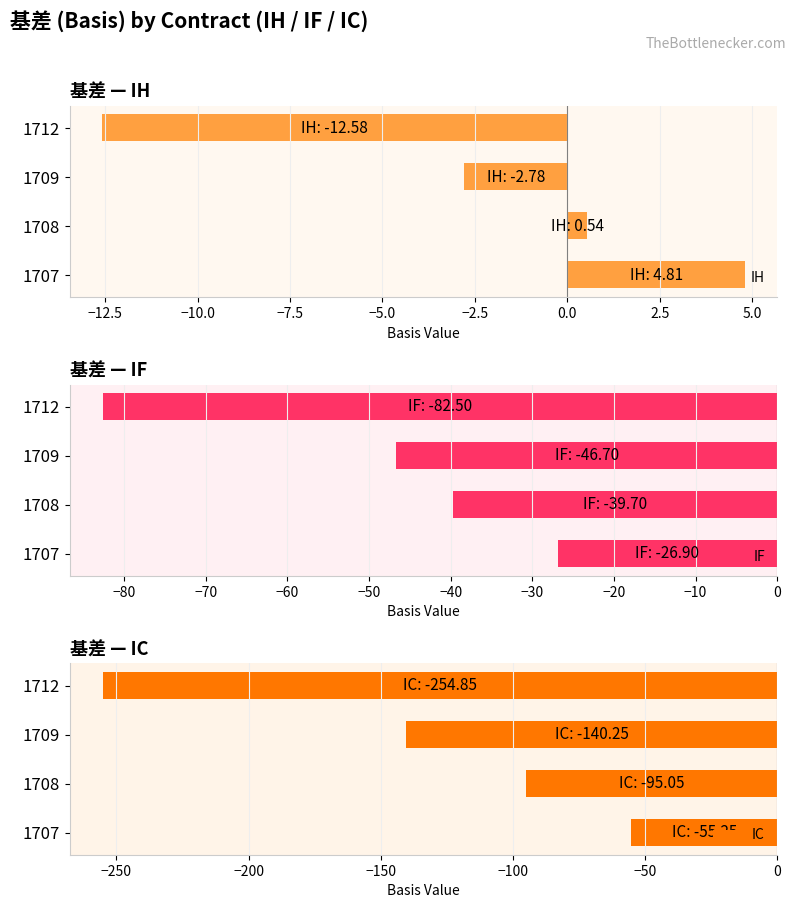

How many distinct data groups are displayed?

3